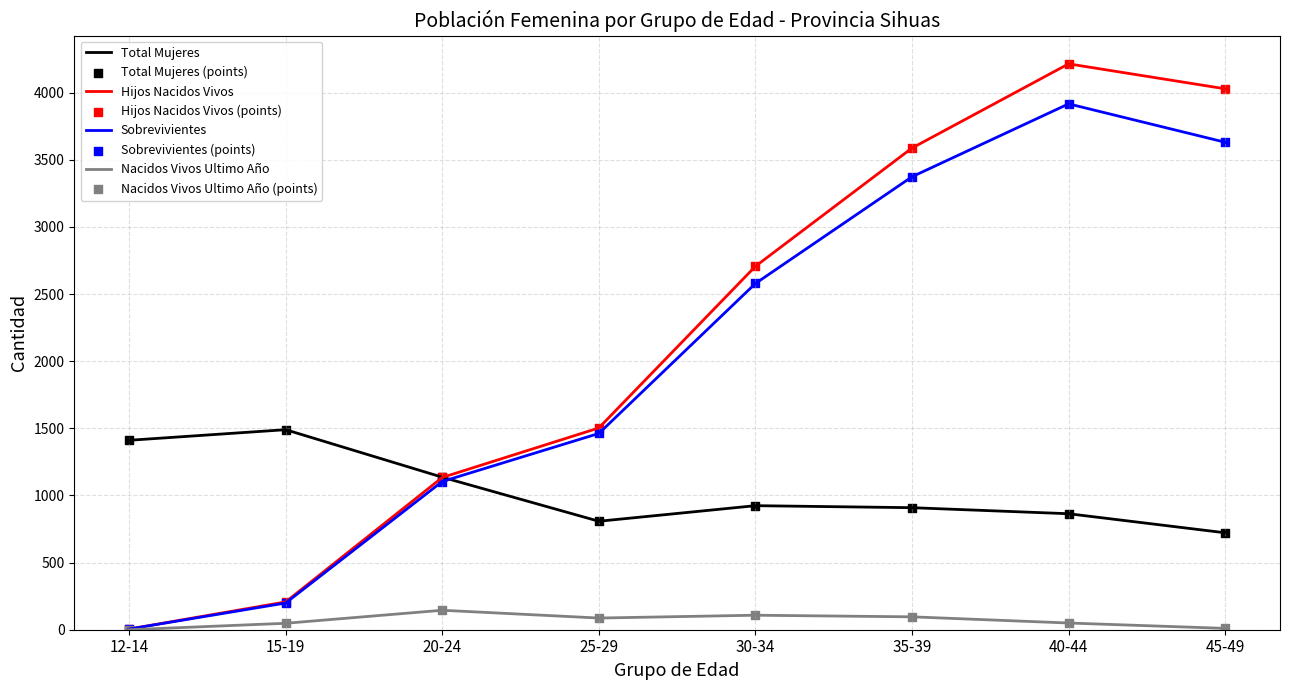

Which series changed the most between 20-24 and 40-44?

Hijos Nacidos Vivos